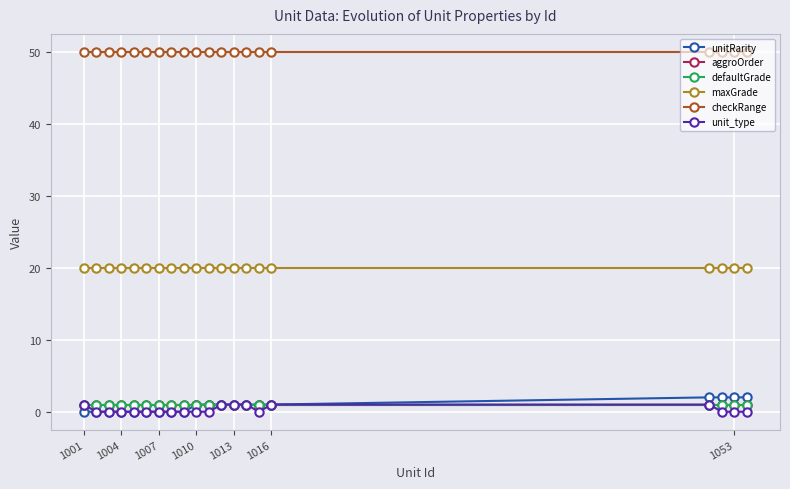

True or false: unit_type and aggroOrder intersect in this chart.

False